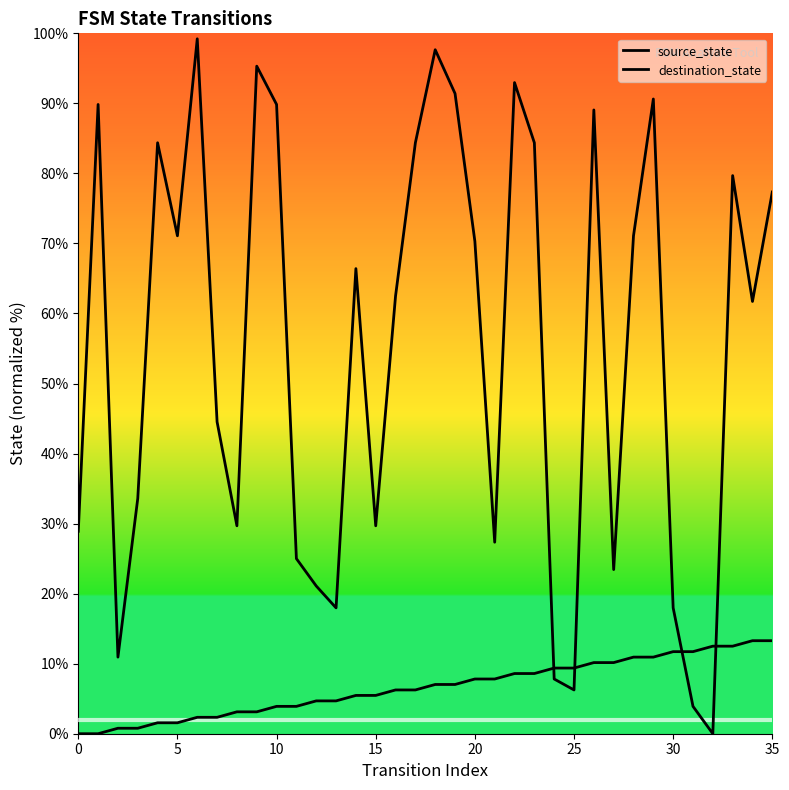

What is the total value across all series at 22?

101.6